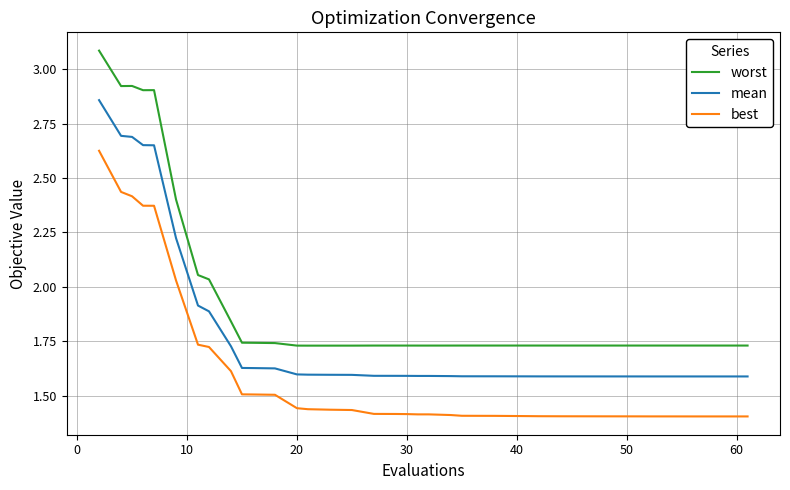

Which series has the largest total across all categories?

worst